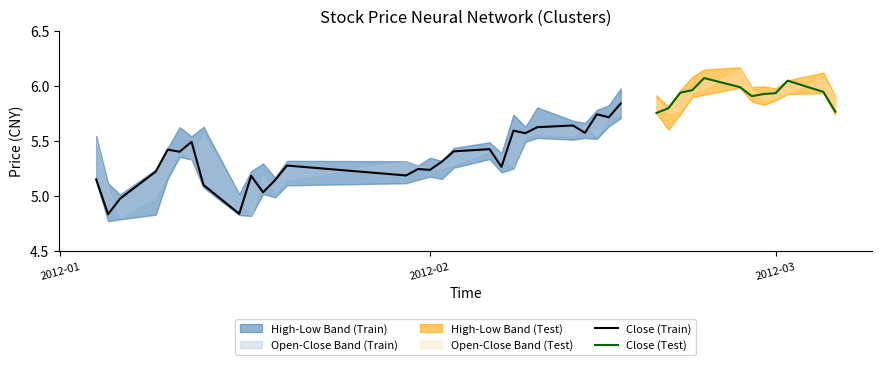

What is the sum of the low values at 19 and 31?

11.1